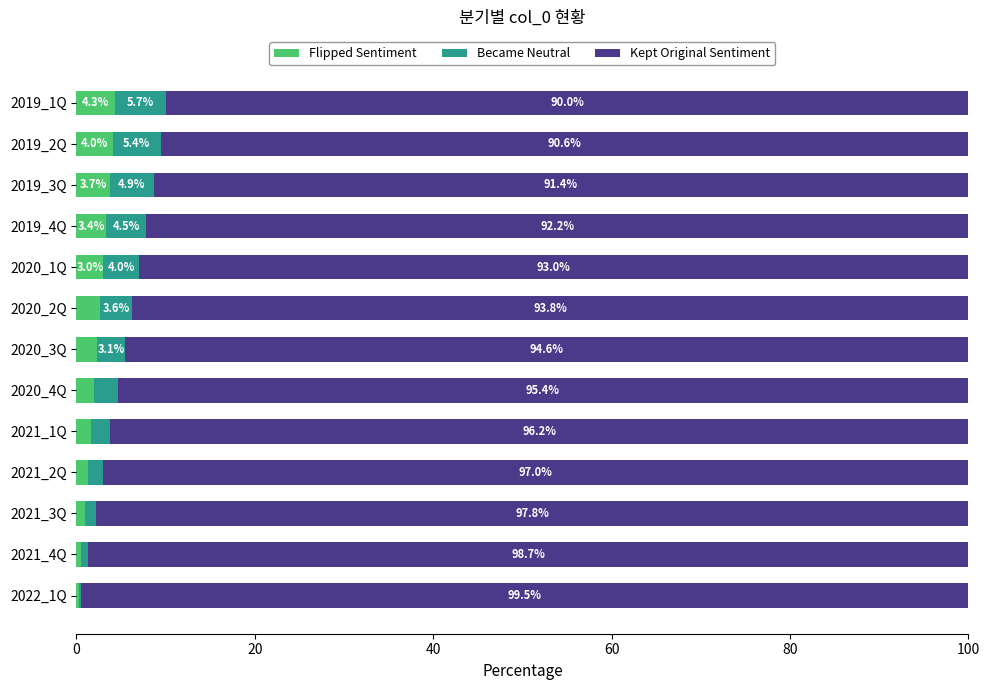

What is the maximum value for Flipped Sentiment?

4.3